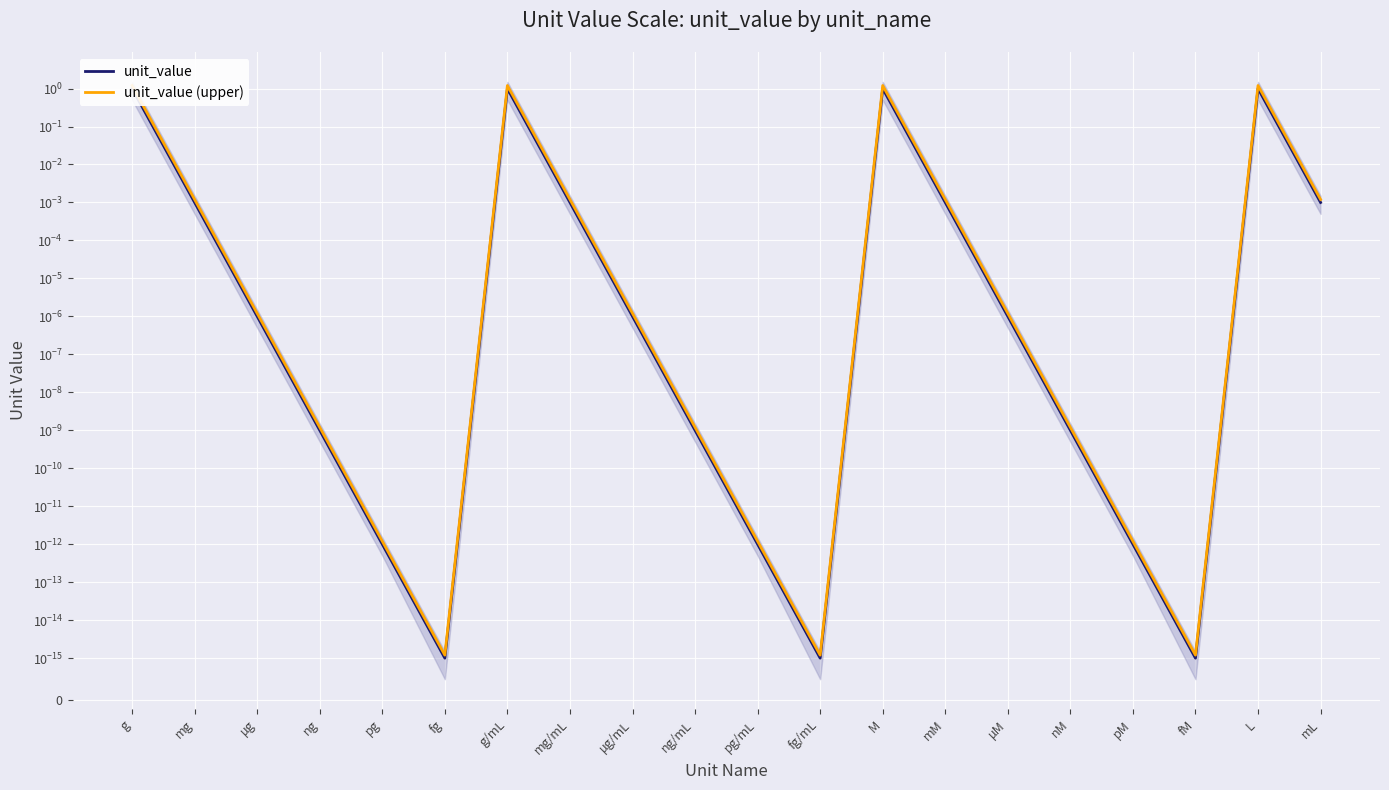

The value of unit_value at L is 0.3. True or false?

False